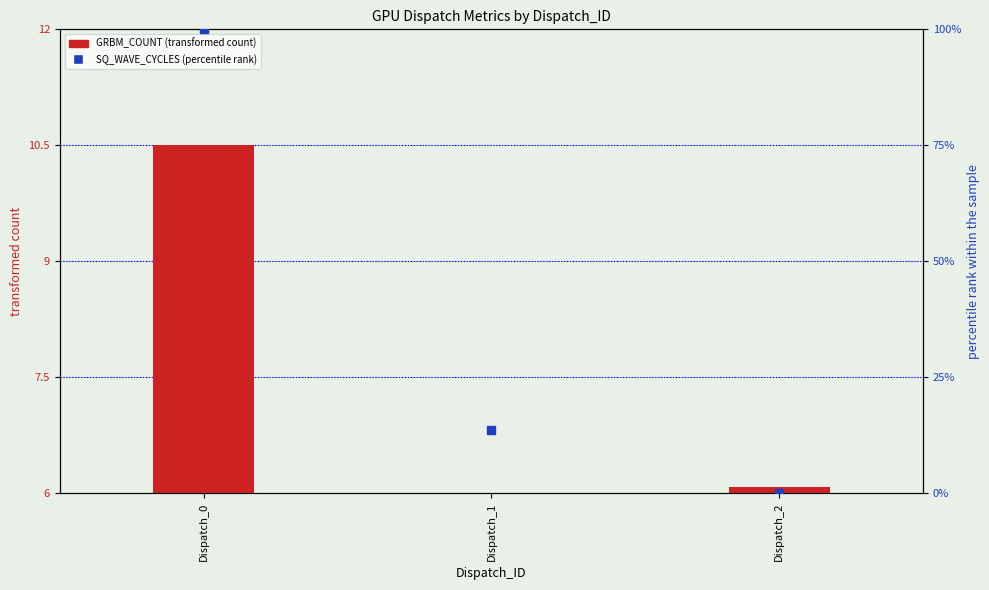

Which series has the largest Y range (max minus min)?

SQ_WAVE_CYCLES (percentile)